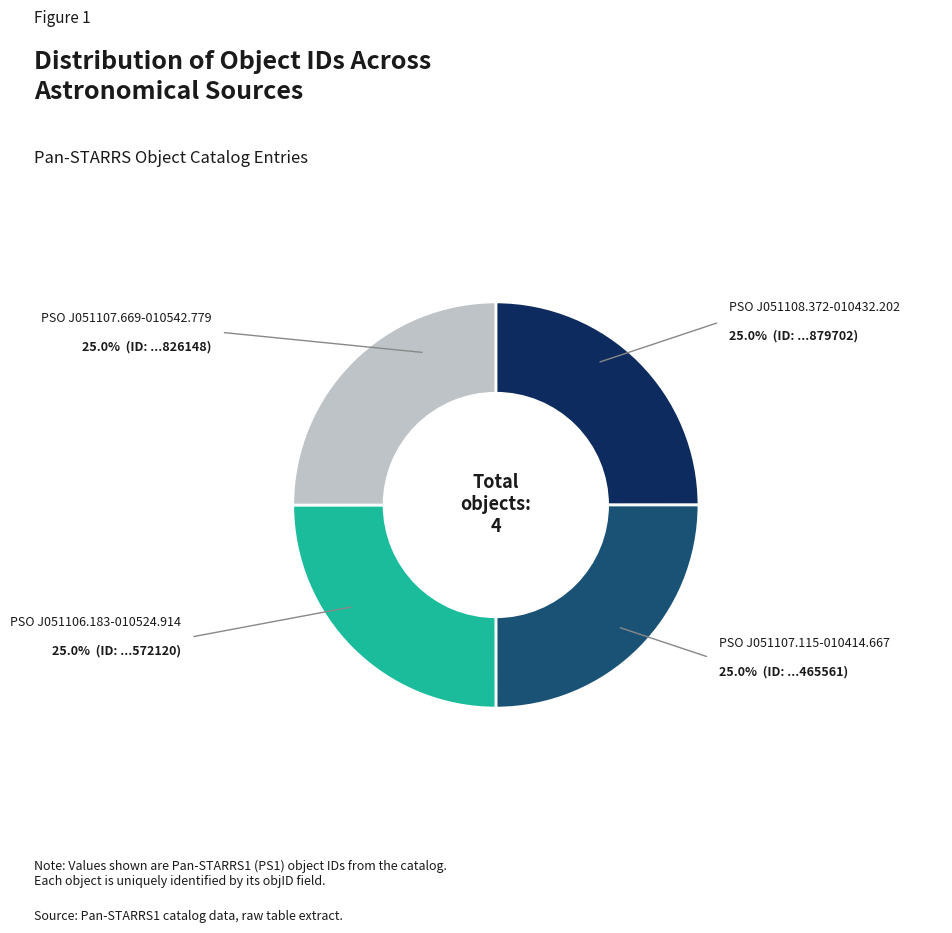

Does any single category account for the majority?

No